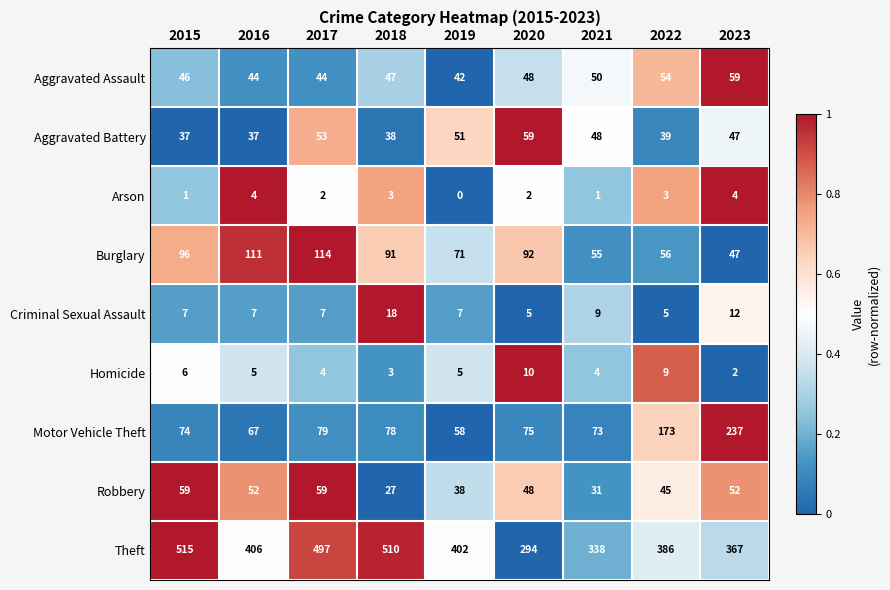

At how many categories does at least one series exceed 395?

5